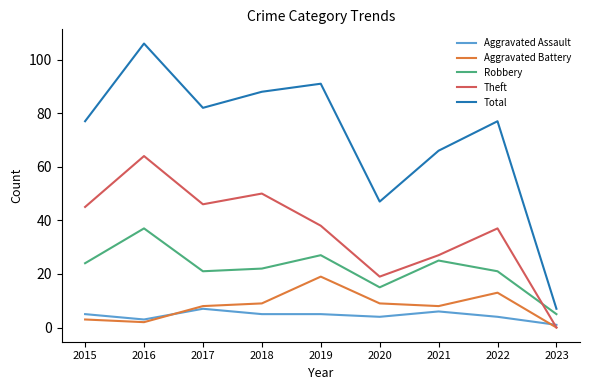

The Aggravated Battery series shows 7 at 2019. True or false?

False